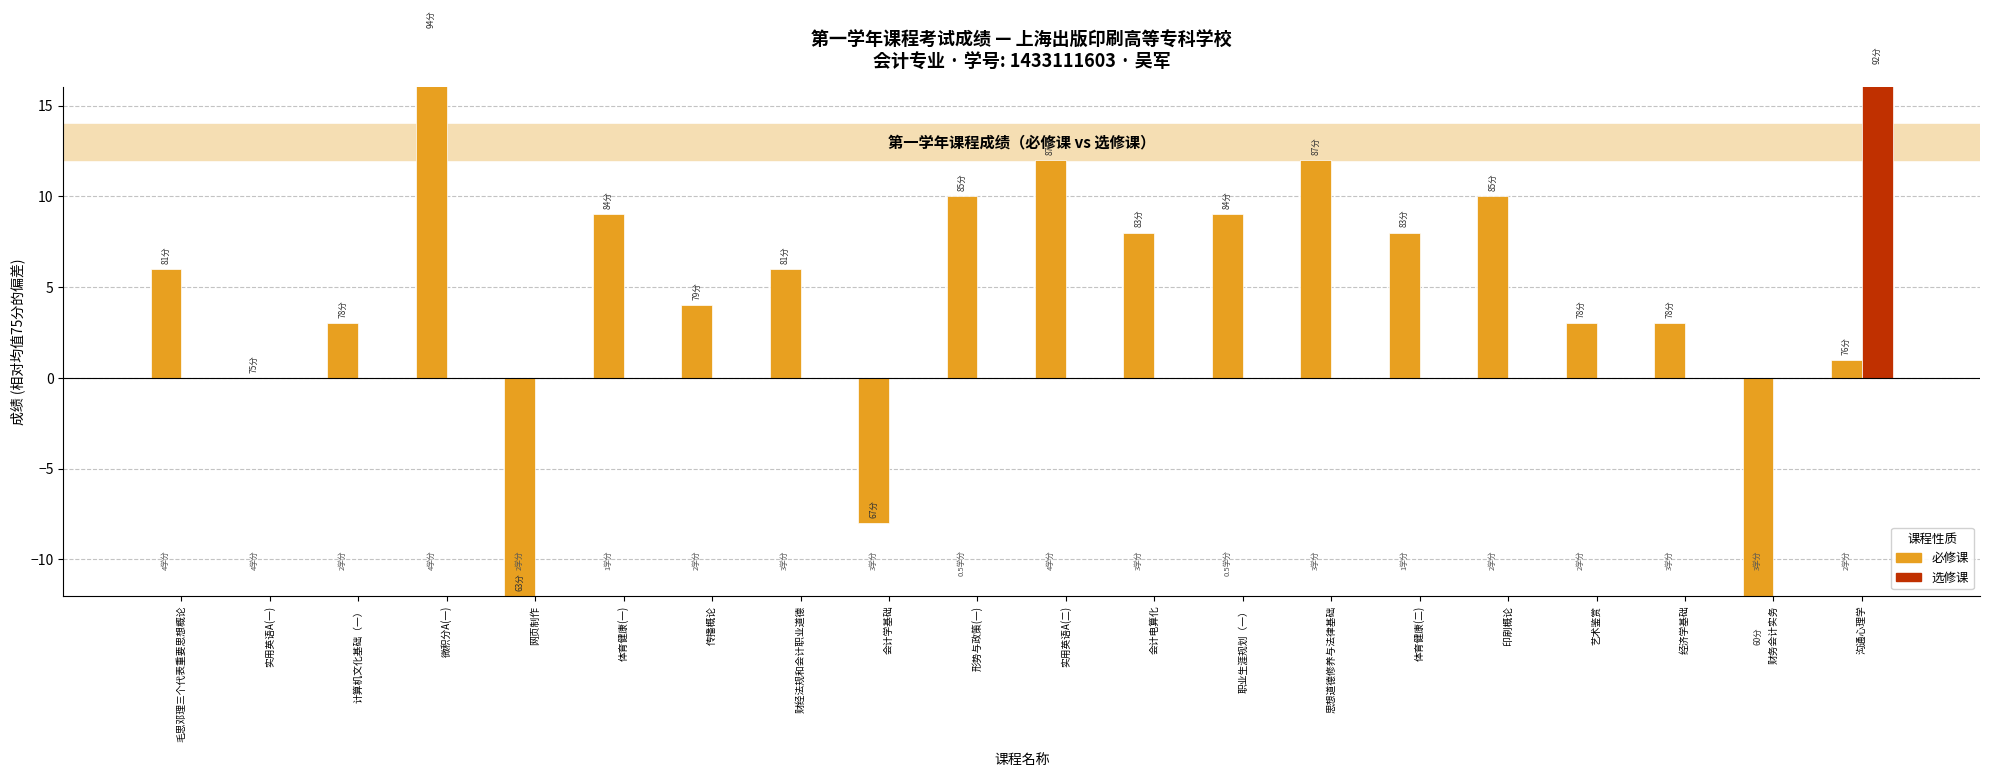

Count the number of data series in this chart.

2